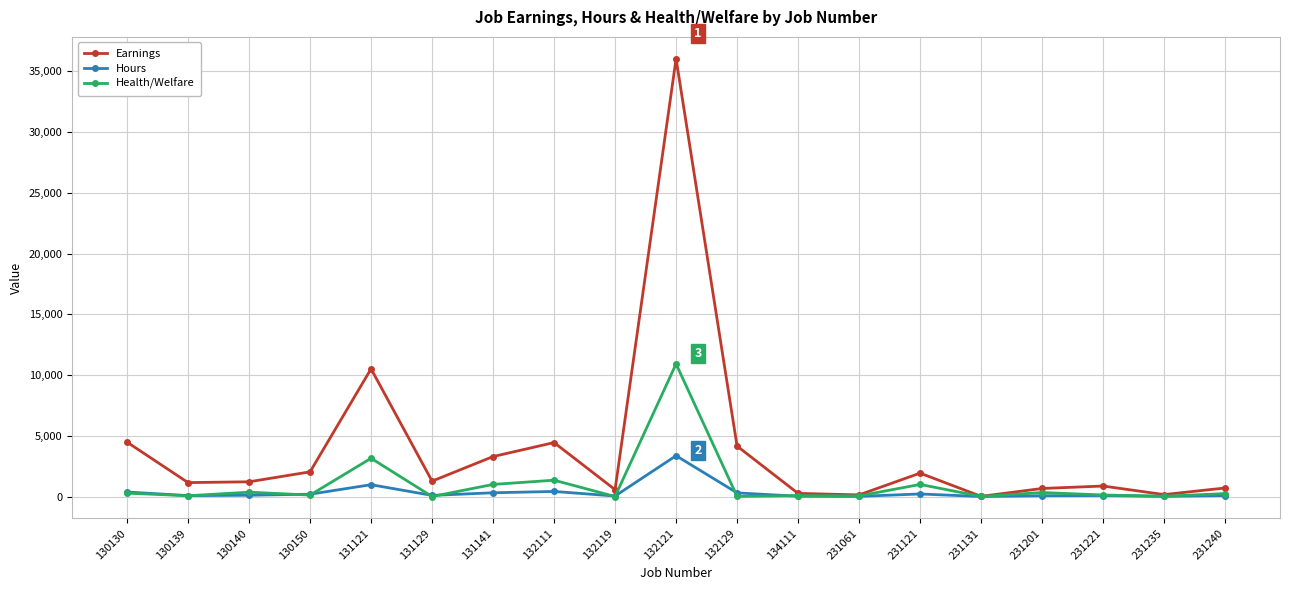

Which series has the largest range (max minus min)?

Earnings